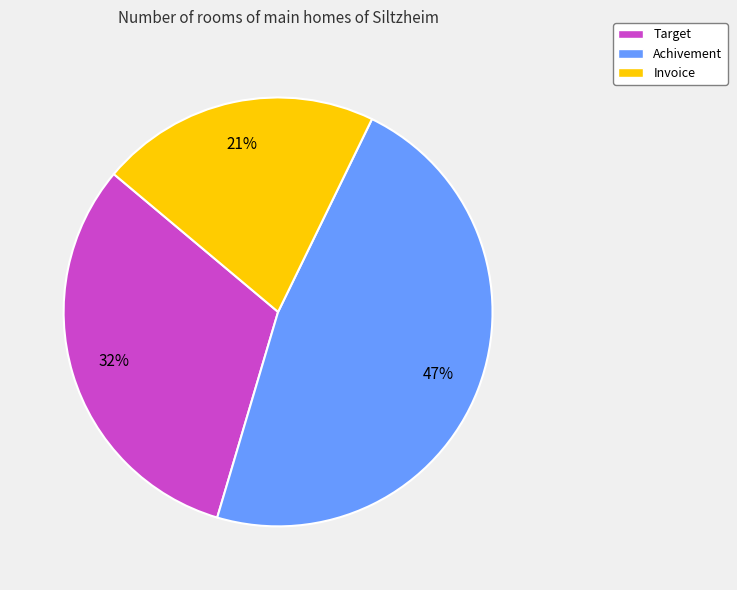

Rank the categories by value from lowest to highest.

Invoice, Target, Achivement